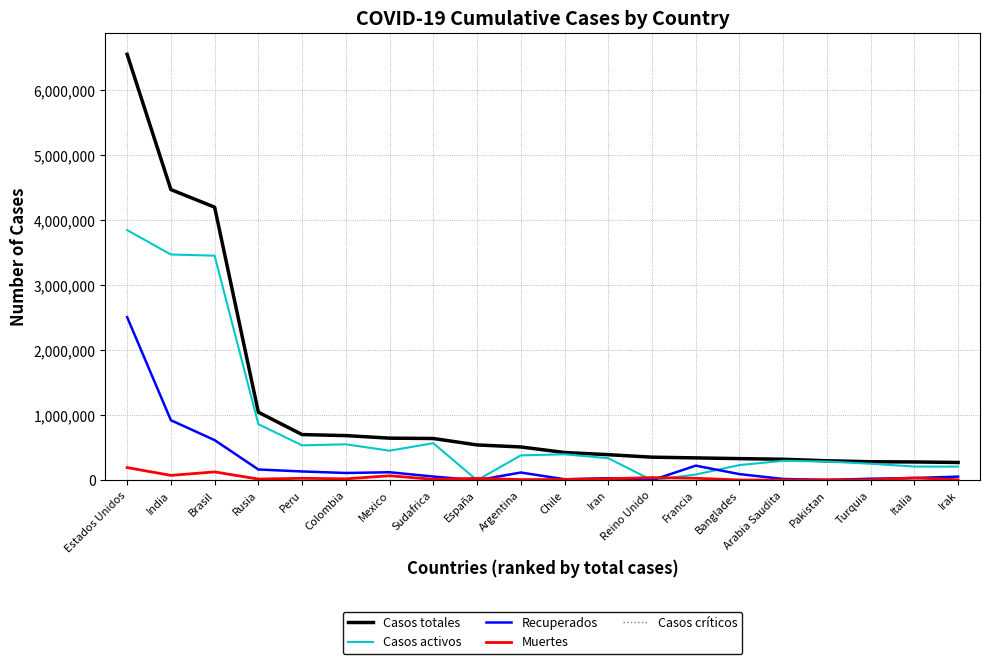

How many lines are shown in the chart?

5